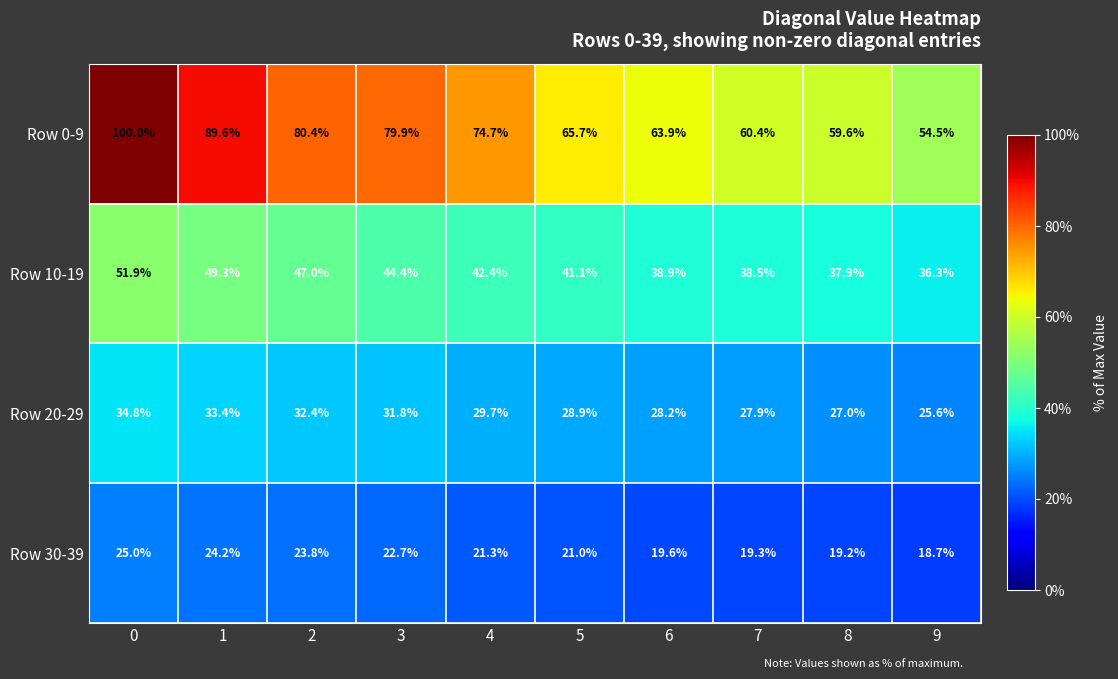

What is the approximate value of Row 20-29 at 0?

34.8